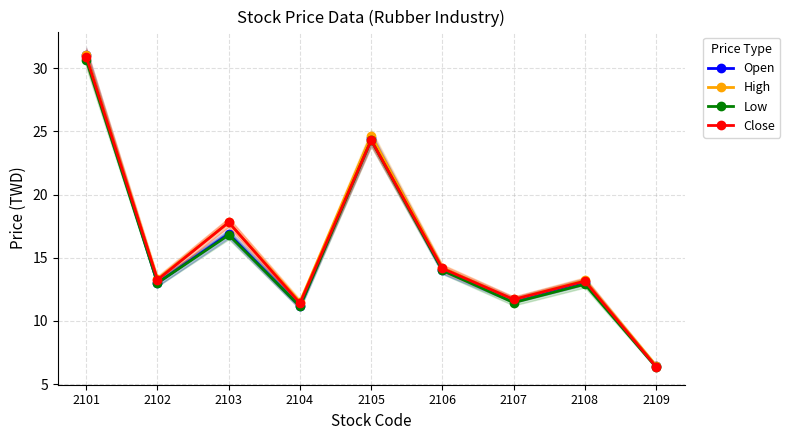

True or false: High and Low intersect in this chart.

False